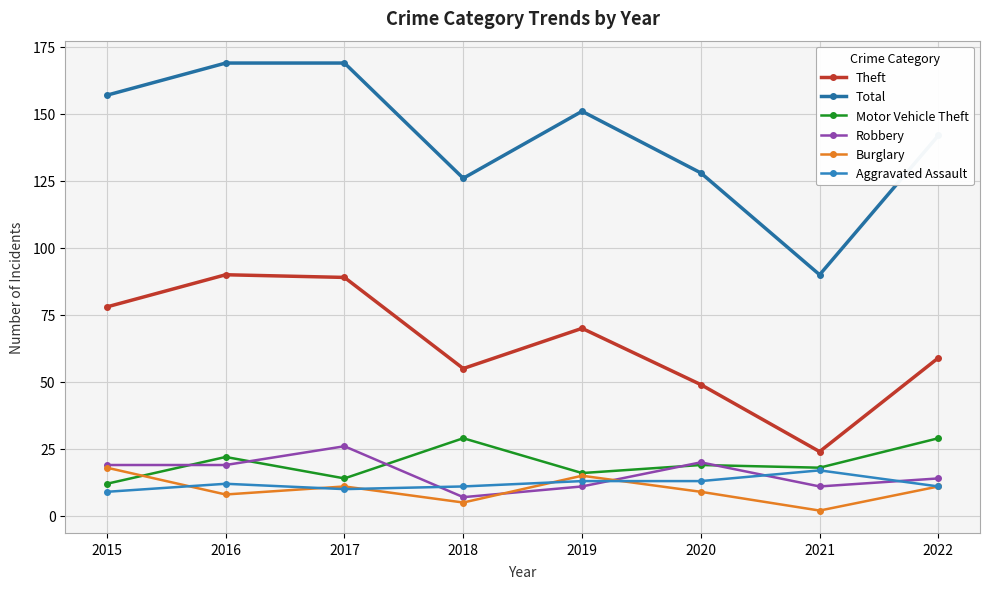

Between 2019 and 2015, which is larger?

2015